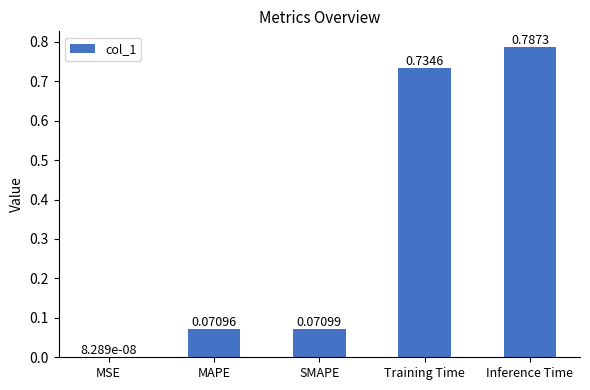

What is the change in value from SMAPE to Training Time?

+0.7